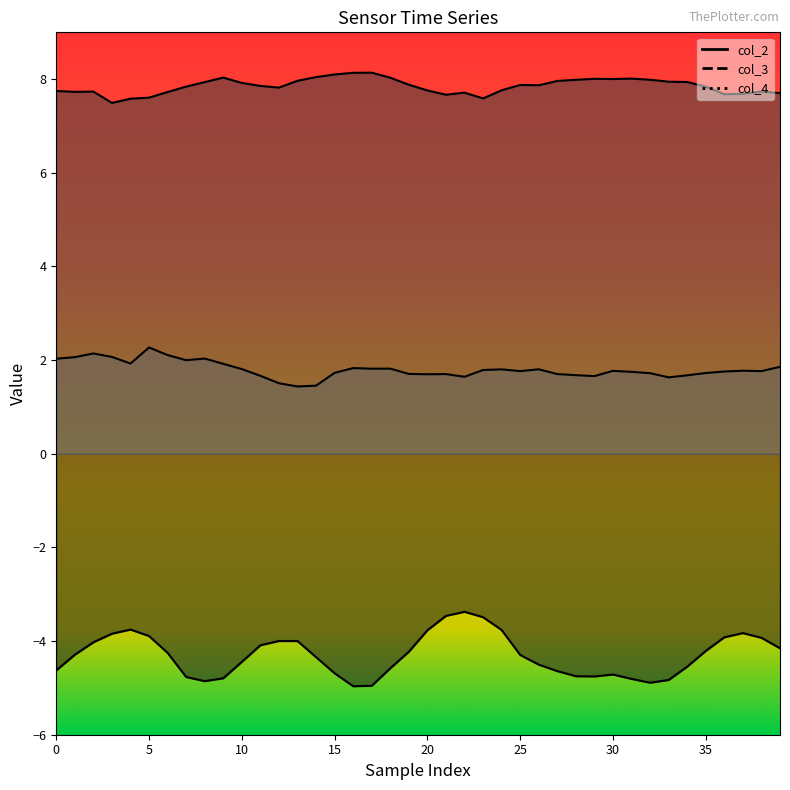

The col_4 series shows 2.9 at 28. True or false?

False